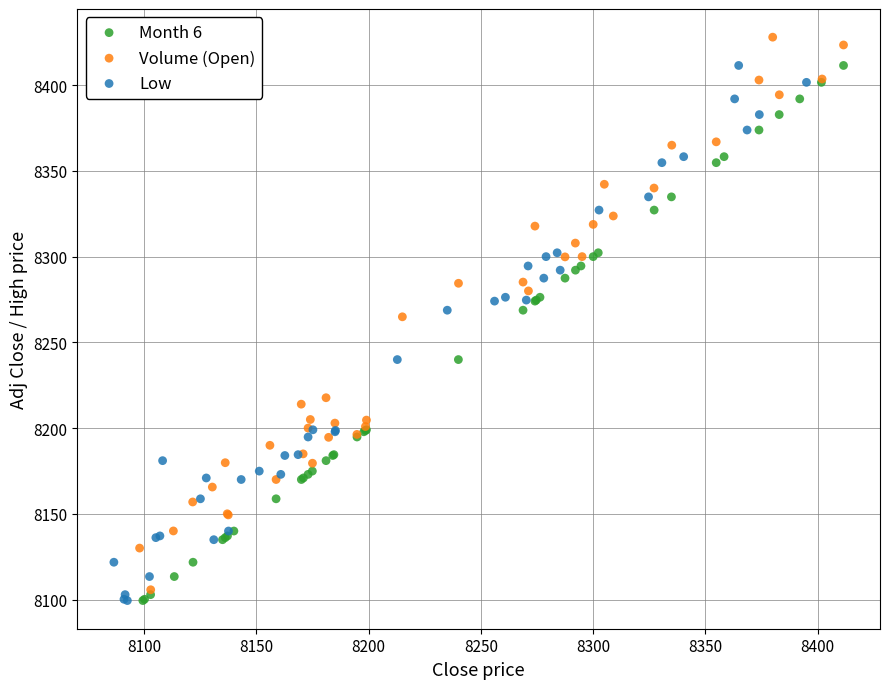

Which series contains the highest Y value?

Volume (Open)